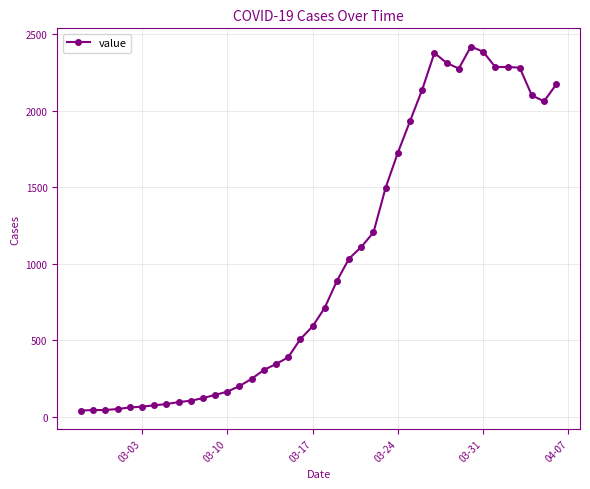

True or false: there are more than 1 points higher than both neighbors.

True